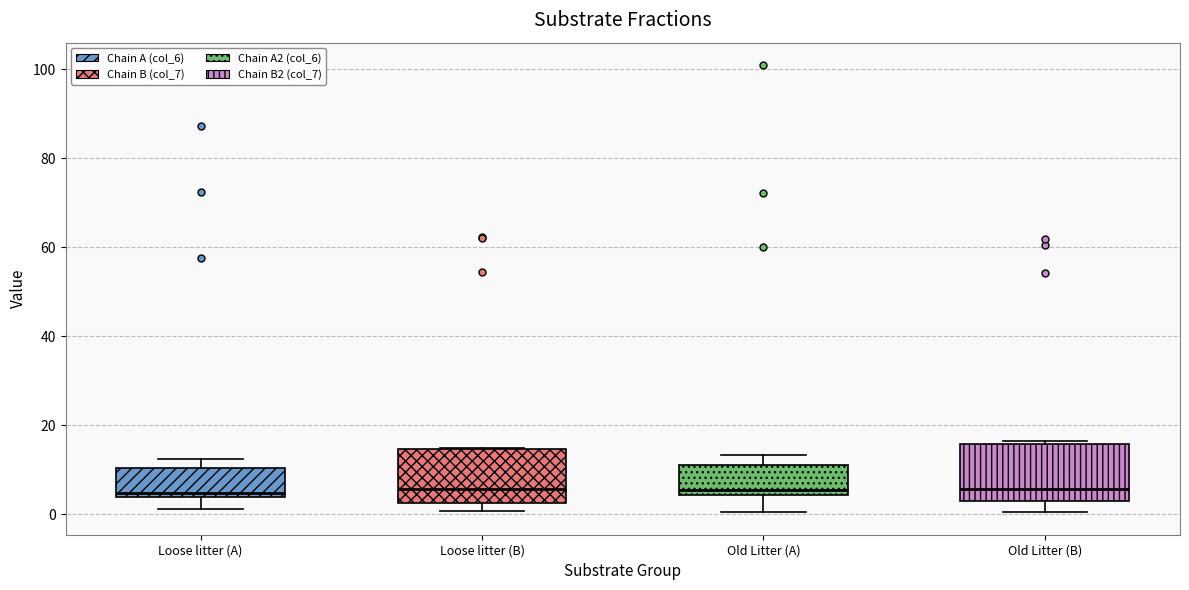

Where is the upper edge of the box for Loose litter (A) on the y-axis? The values are not printed on the chart, so give them approximately, as read against the axis.

10